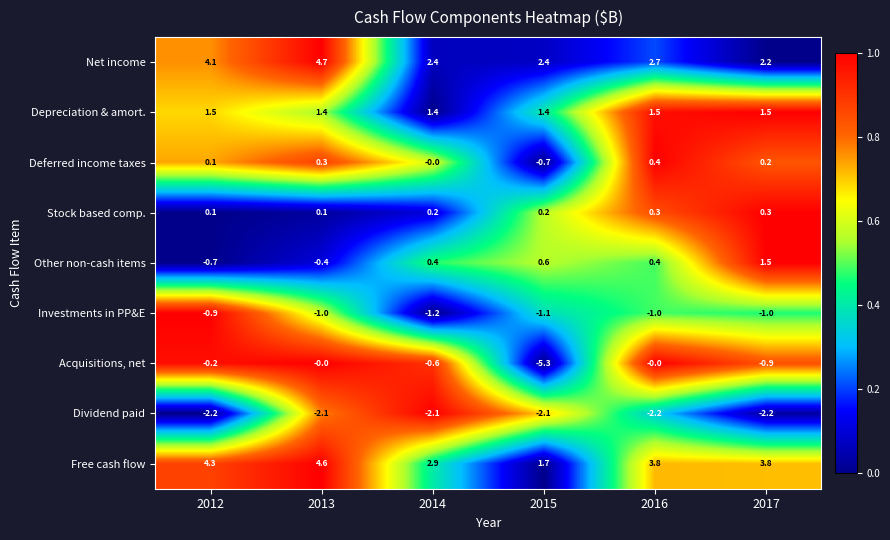

How many data points in Free cash flow are less than 3?

2